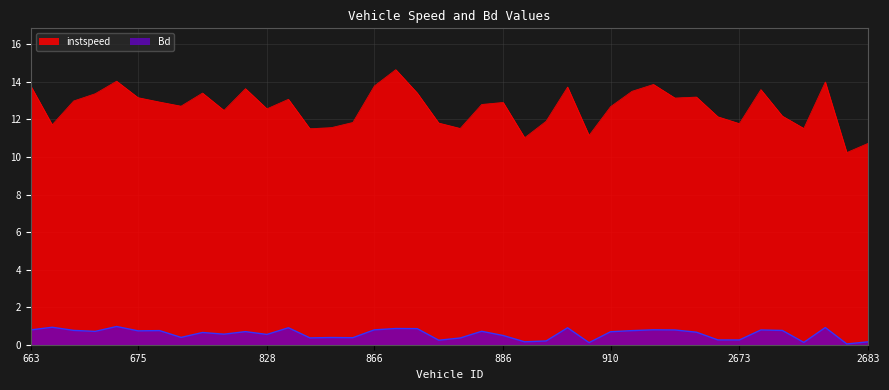

How many distinct data groups are displayed?

2